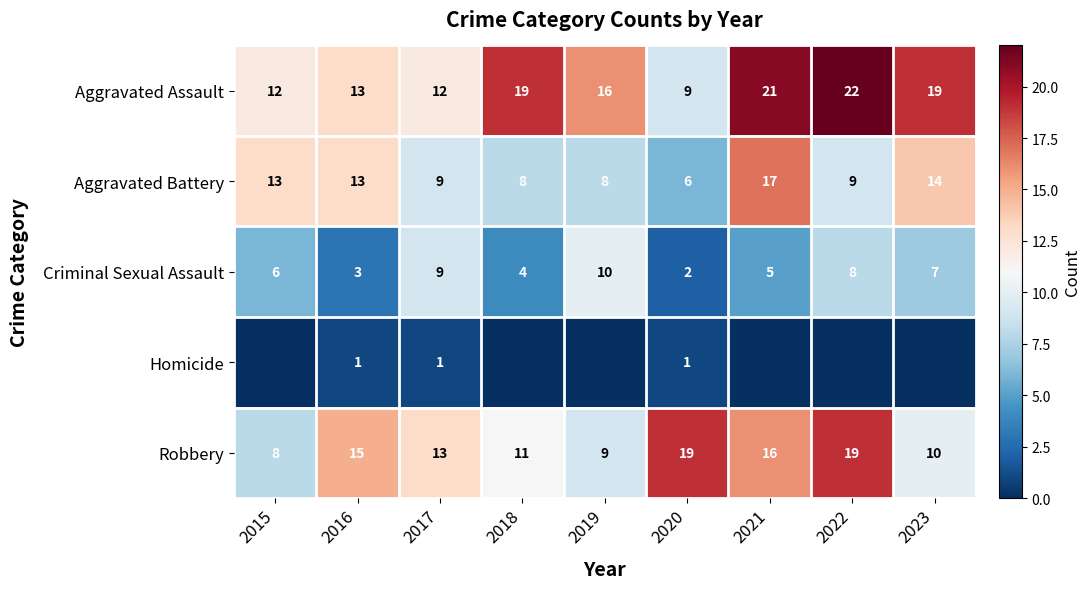

What is the difference between the highest and lowest values at 2016?

14